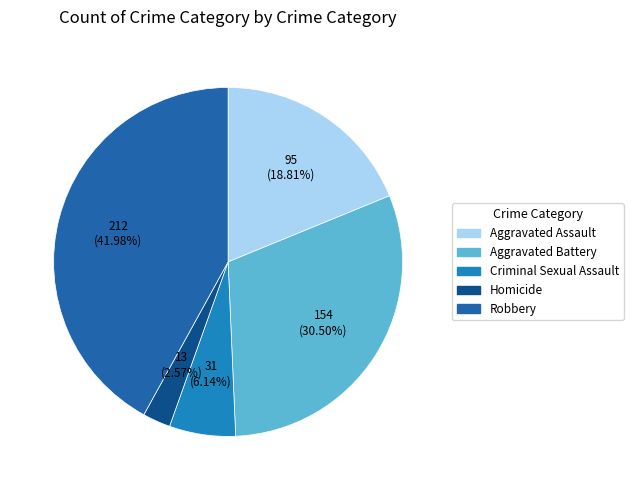

Approximately how many times larger is the value at Homicide compared to Aggravated Assault?

0.1